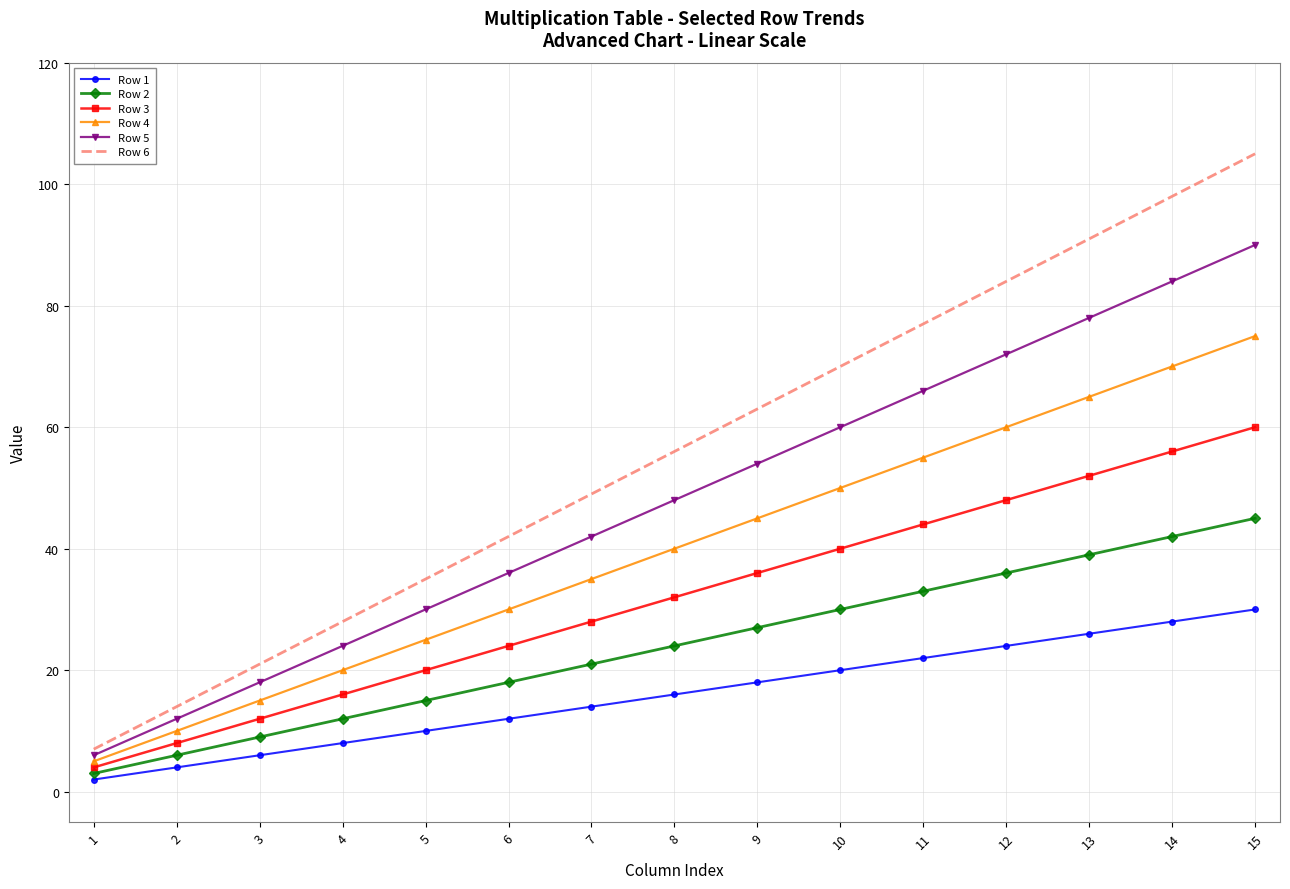

True or false: Row 3 and Row 4 cross at least once.

False